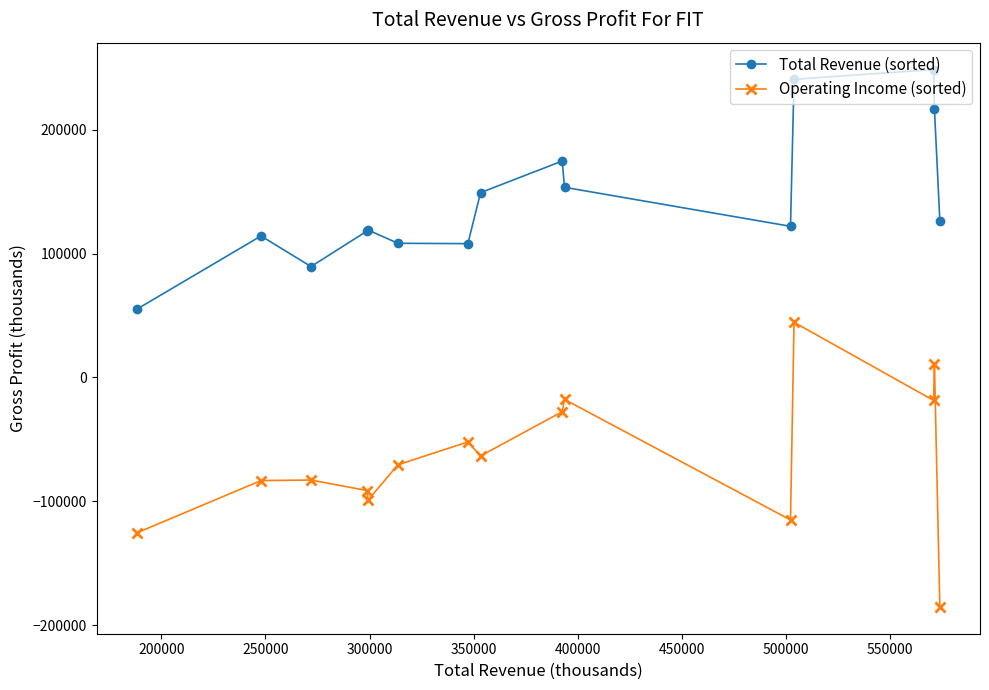

Rank the series by their maximum value, from highest to lowest.

Total Revenue (sorted), Operating Income (sorted)